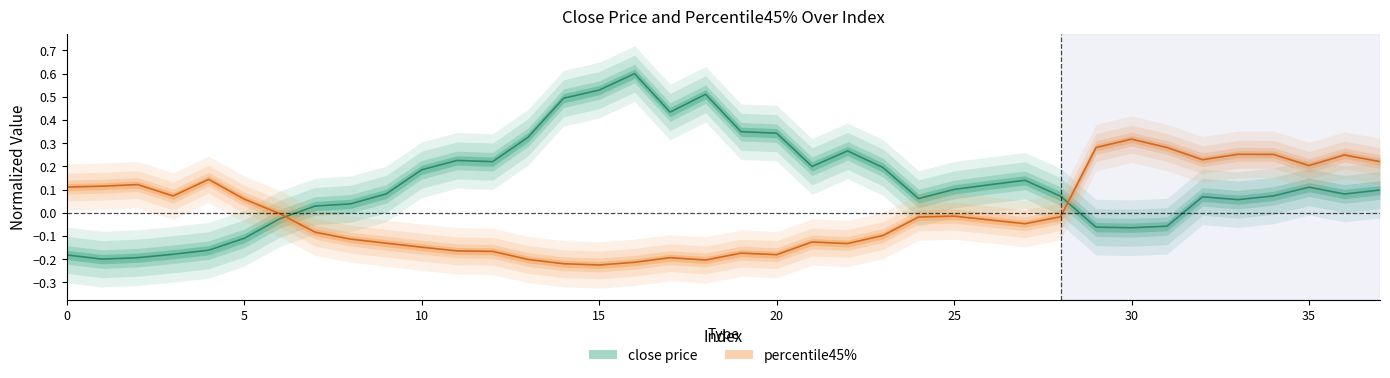

Reading left to right, transcribe all the data shown in this chart.

close price: -0.2	-0.2	-0.2	-0.2	-0.2	-0.1	-0.0	0.0	0.0	0.1	0.2	0.2	0.2	0.3	0.5	0.5	0.6	0.4	0.5	0.3	0.3	0.2	0.3	0.2	0.1	0.1	0.1	0.1	0.1	-0.1	-0.1	-0.1	0.1	0.1	0.1	0.1	0.1	0.1
percentile45%: 0.1	0.1	0.1	0.1	0.1	0.1	-0.0	-0.1	-0.1	-0.1	-0.1	-0.2	-0.2	-0.2	-0.2	-0.2	-0.2	-0.2	-0.2	-0.2	-0.2	-0.1	-0.1	-0.1	-0.0	-0.0	-0.0	-0.0	-0.0	0.3	0.3	0.3	0.2	0.3	0.3	0.2	0.2	0.2